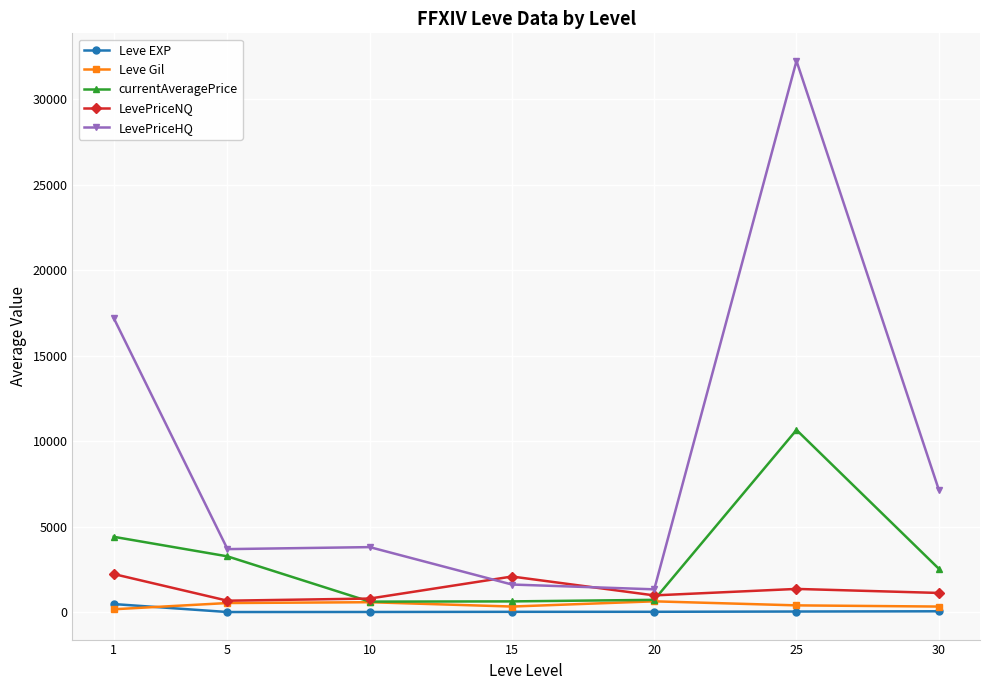

Which series has the widest spread of values?

LevePriceHQ